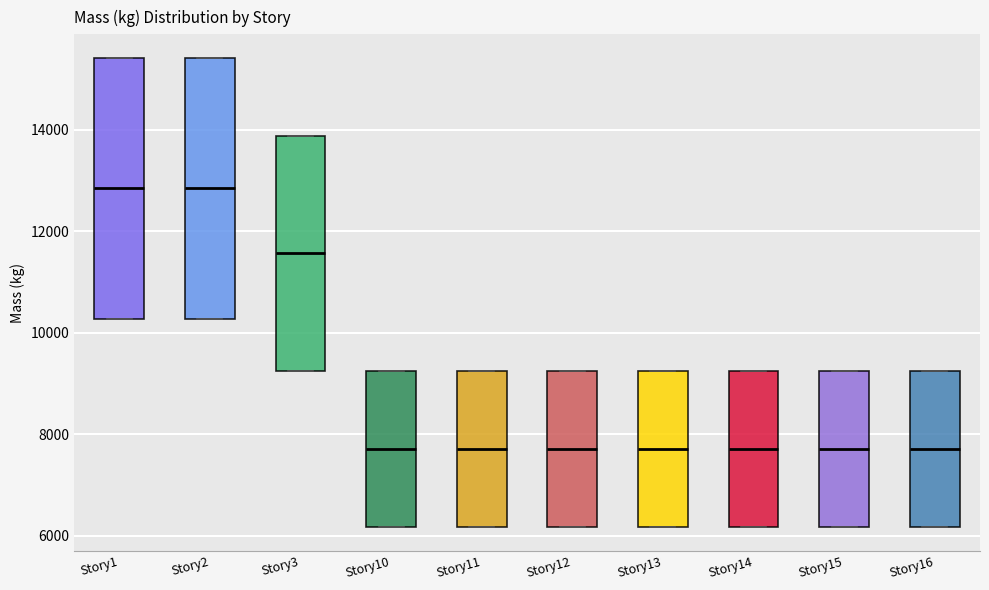

Reading left to right, transcribe this box plot: for each box, give where its median line is, the range the box spans, and where its two whiskers end, as read against the y-axis. The values are not printed on the chart, so give them approximately, as read against the axis.

Story1: median 12800, box 10200 to 15400, whiskers 10200 to 15400
Story2: median 12800, box 10200 to 15400, whiskers 10200 to 15400
Story3: median 11600, box 9200 to 13800, whiskers 9200 to 13800
Story10: median 7800, box 6200 to 9200, whiskers 6200 to 9200
Story11: median 7800, box 6200 to 9200, whiskers 6200 to 9200
Story12: median 7800, box 6200 to 9200, whiskers 6200 to 9200
Story13: median 7800, box 6200 to 9200, whiskers 6200 to 9200
Story14: median 7800, box 6200 to 9200, whiskers 6200 to 9200
Story15: median 7800, box 6200 to 9200, whiskers 6200 to 9200
Story16: median 7800, box 6200 to 9200, whiskers 6200 to 9200